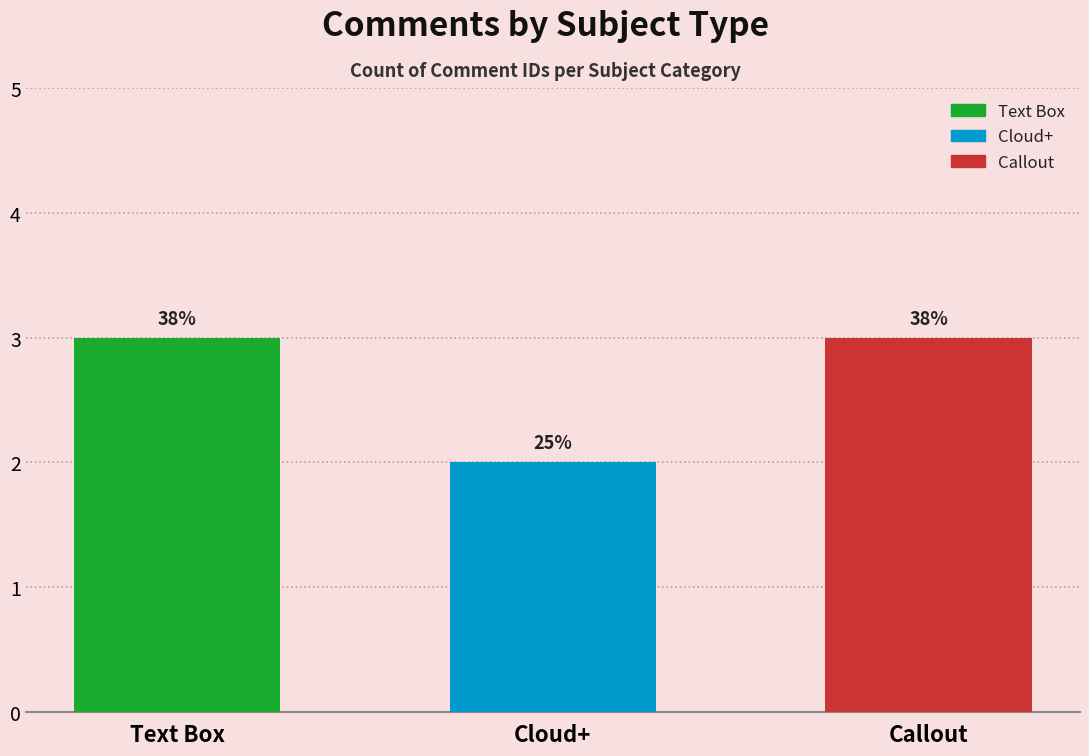

What is the difference between the maximum and minimum values?

1